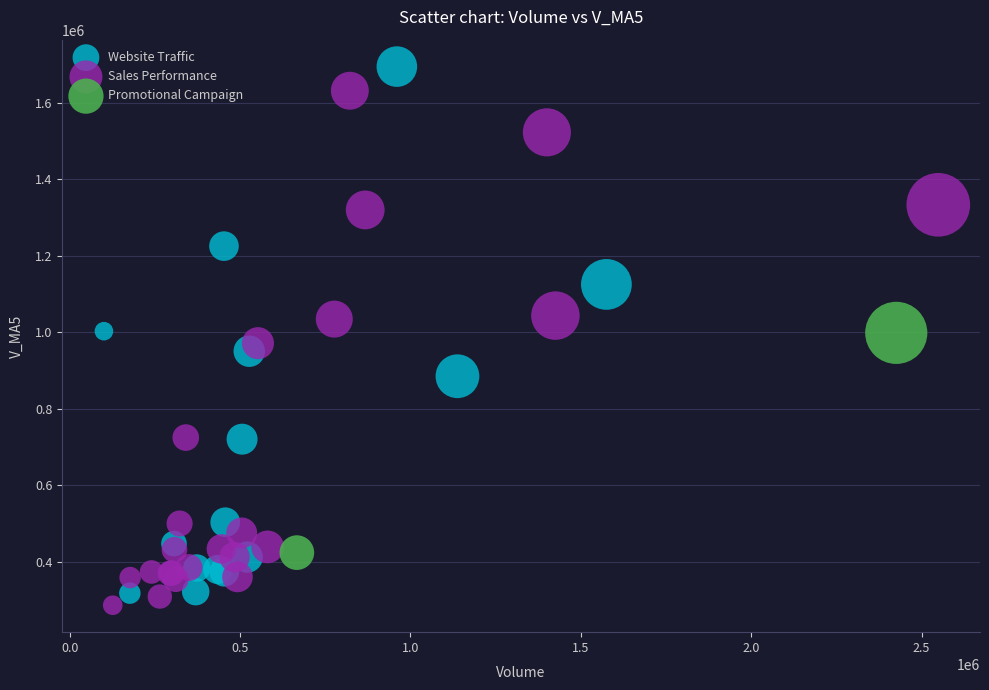

Which series reaches the maximum Y coordinate?

Website Traffic